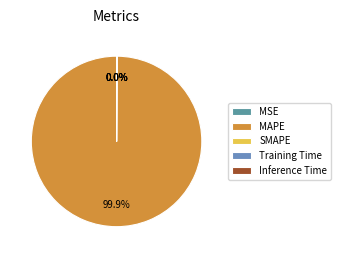

Rank the categories by value from lowest to highest.

SMAPE, MSE, Inference Time, Training Time, MAPE